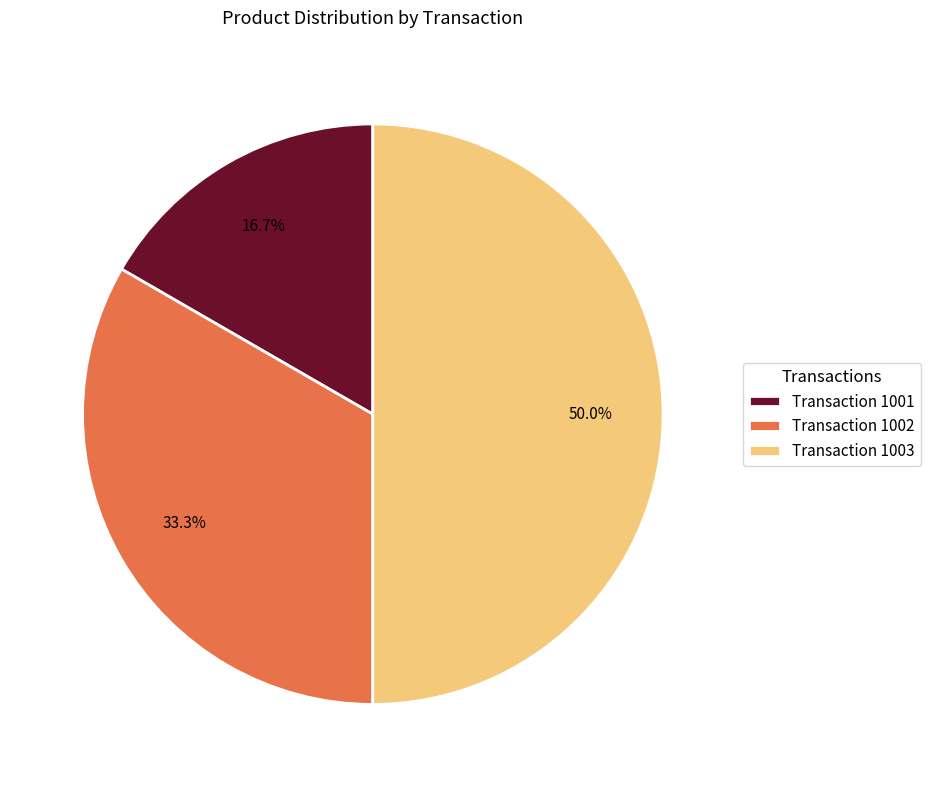

Which category has the smallest portion of the pie?

Transaction 1001